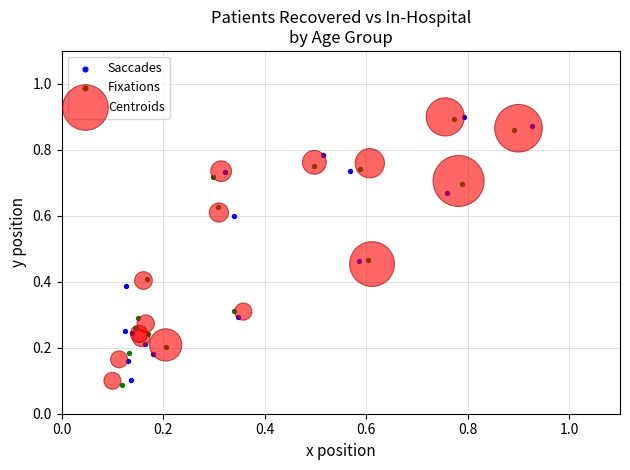

Which series has the widest spread of Y values?

Fixations